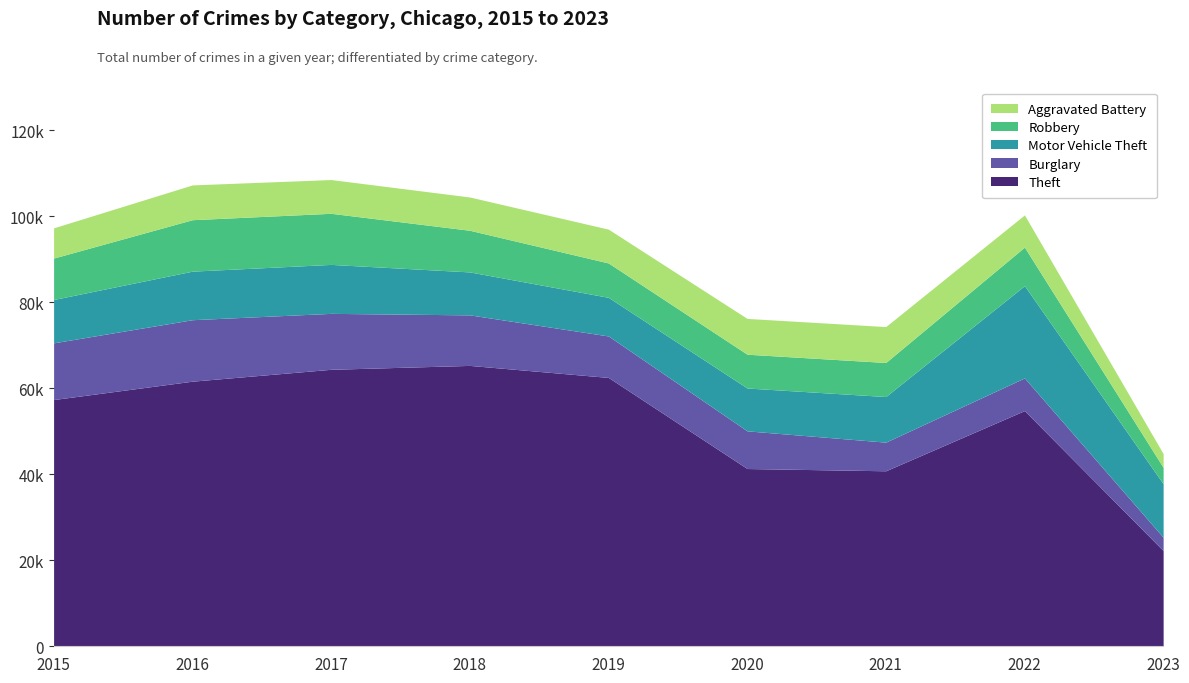

At which label does Theft first exceed 57350?

2016